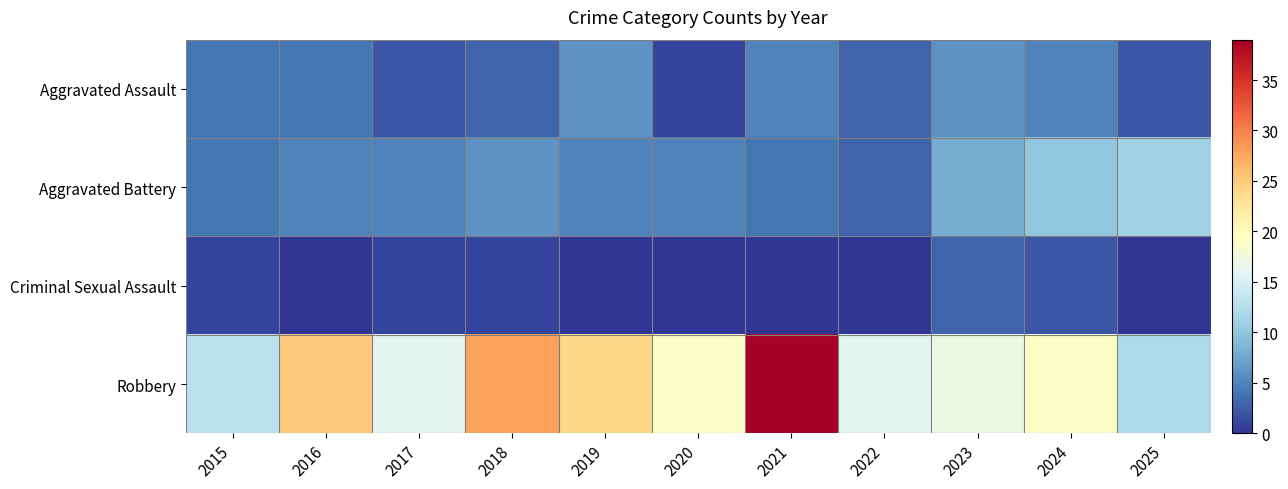

Which series has the widest spread of values?

Robbery